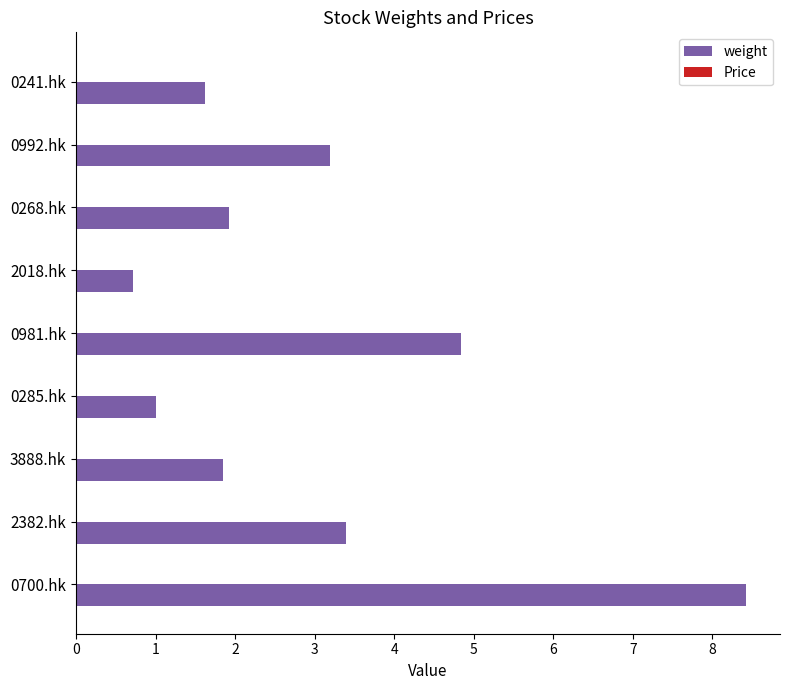

The chart shows a value of 1.1 at 0981.hk. True or false?

False